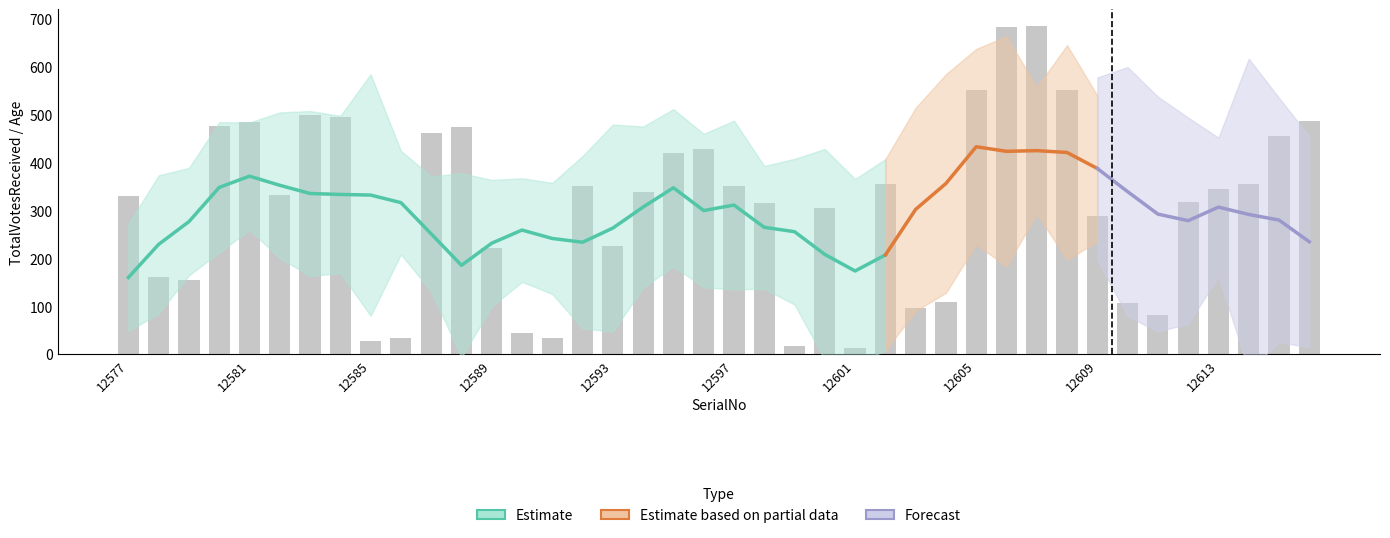

What is the sum of all values?

12469